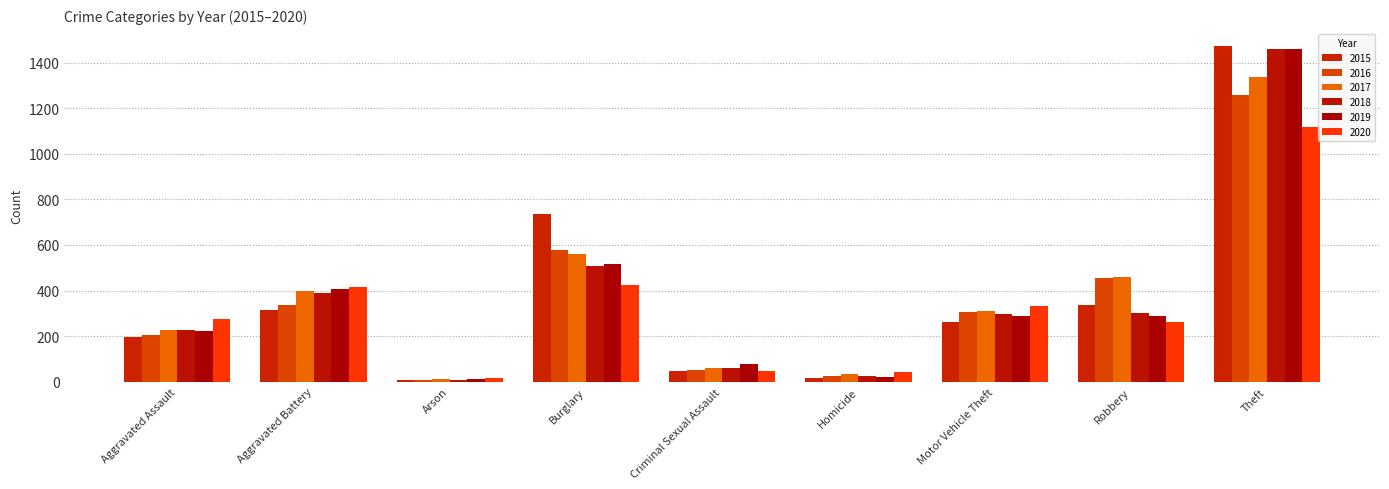

Which category has the highest value in the 2019 series?

Theft